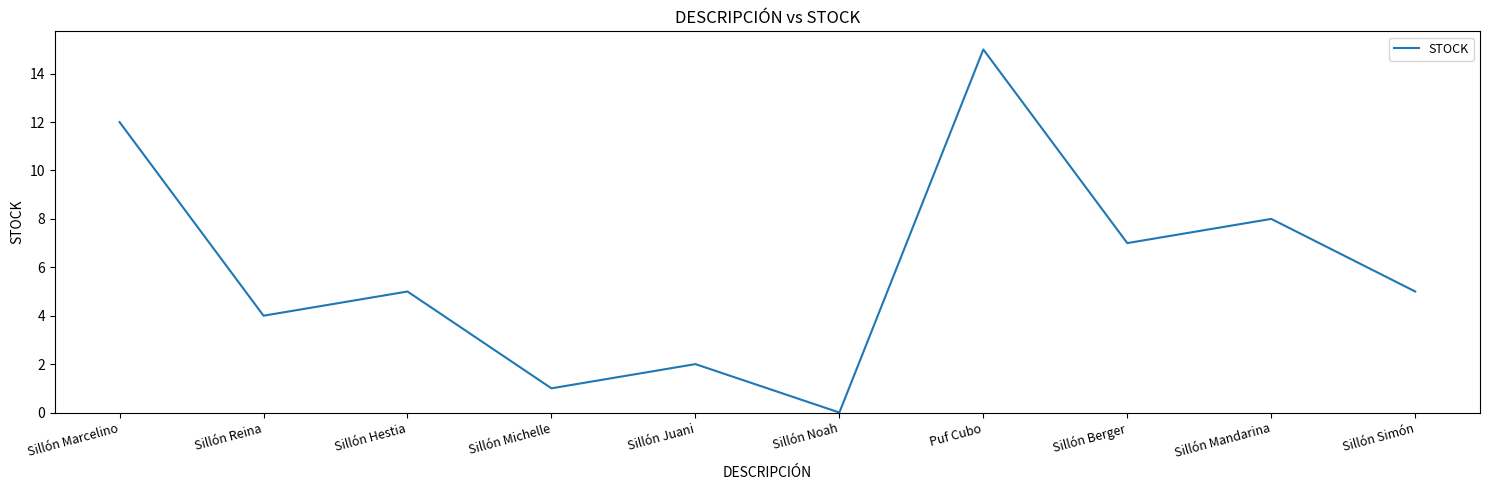

Which label corresponds to the smallest value in the chart?

Sillón Noah